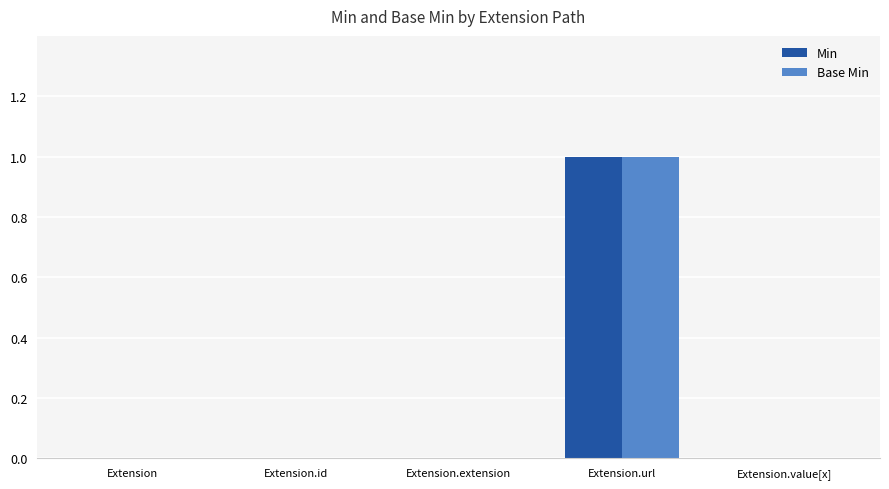

Which category has the highest value across all series?

Extension.url